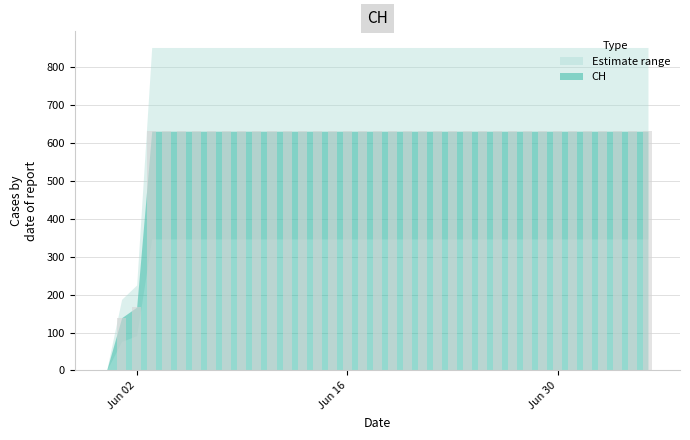

What is the maximum value shown in the chart?

631